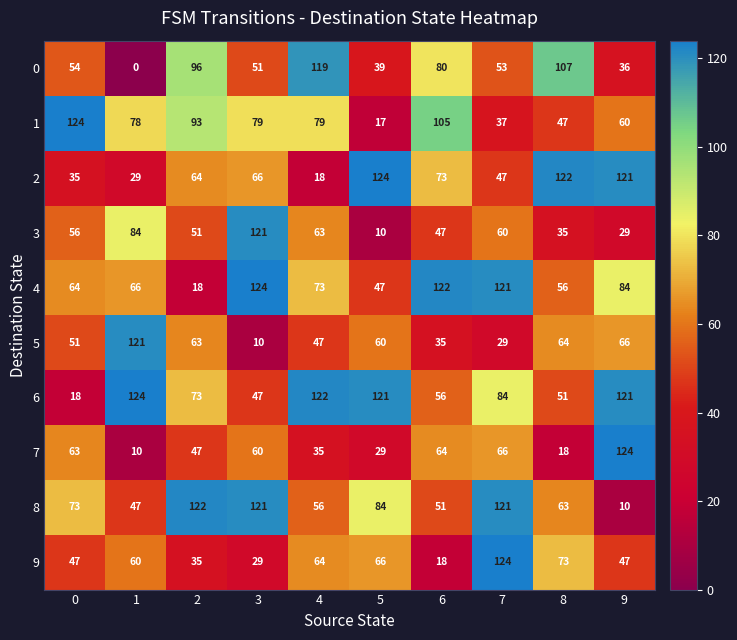

Rank the series at 5 from highest to lowest value.

2, 6, 8, 9, 5, 4, 0, 7, 1, 3